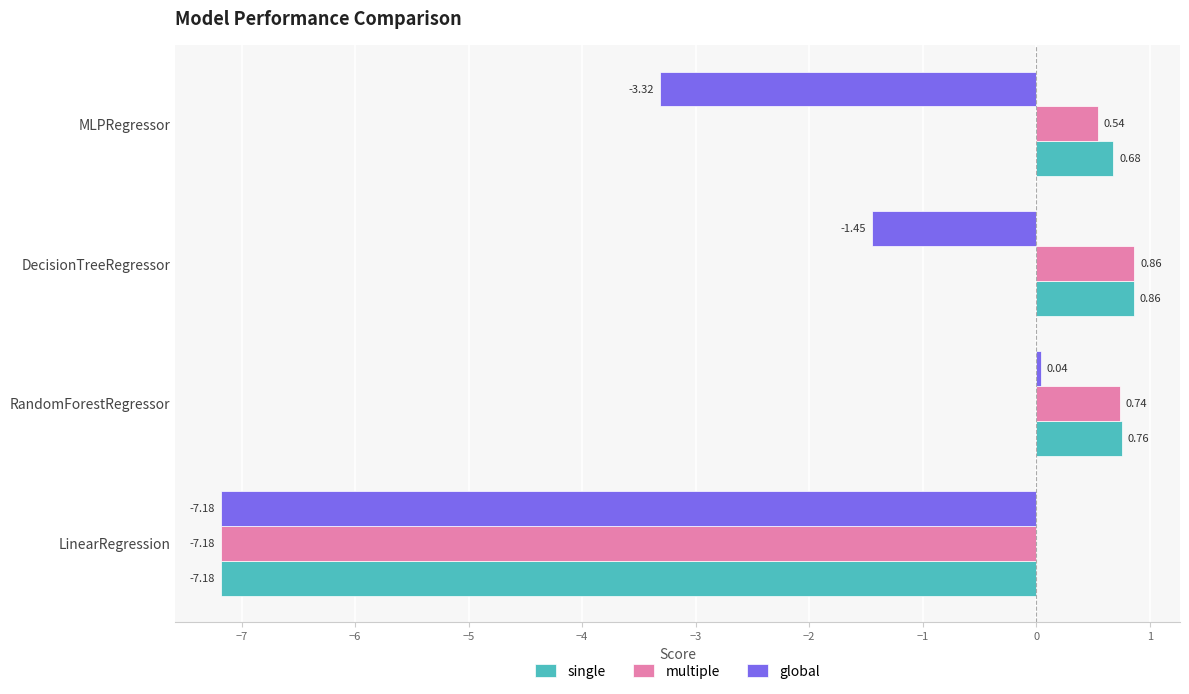

At which label is global closest to -3?

MLPRegressor